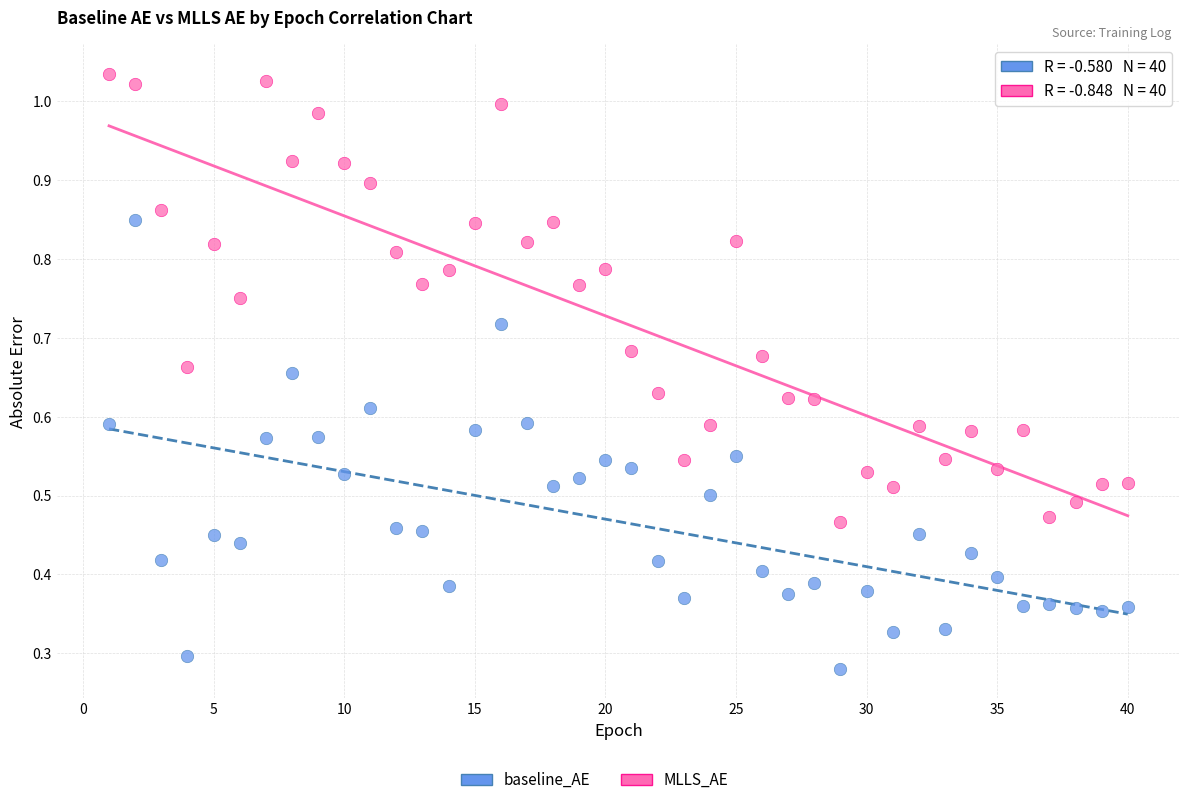

Which series reaches the minimum Y coordinate?

baseline_AE